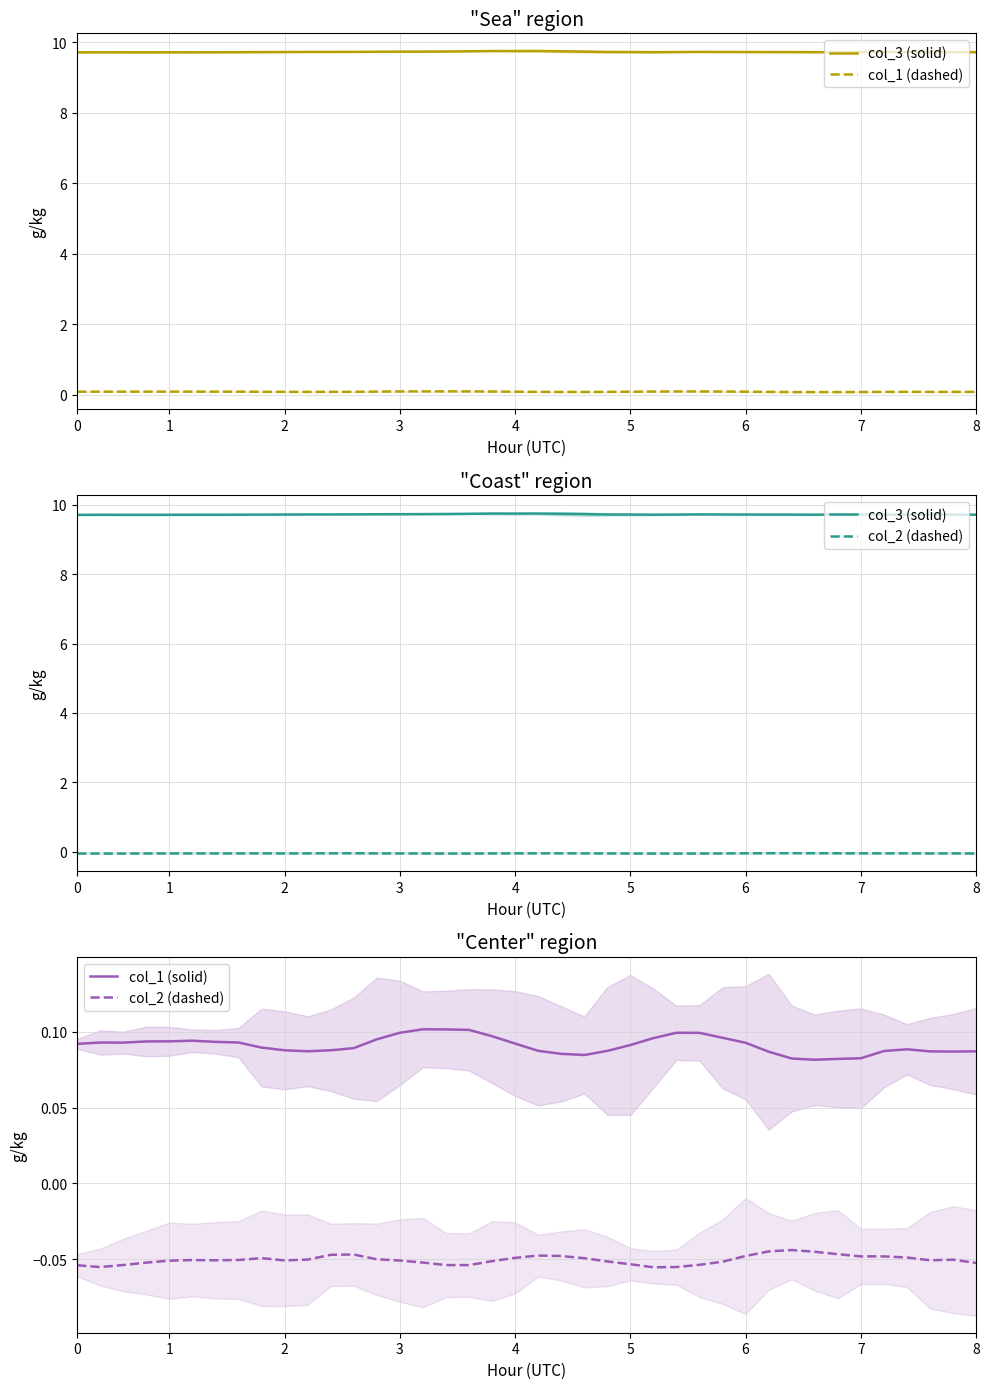

How many interior local valleys does the col_1 (solid) series have?

5